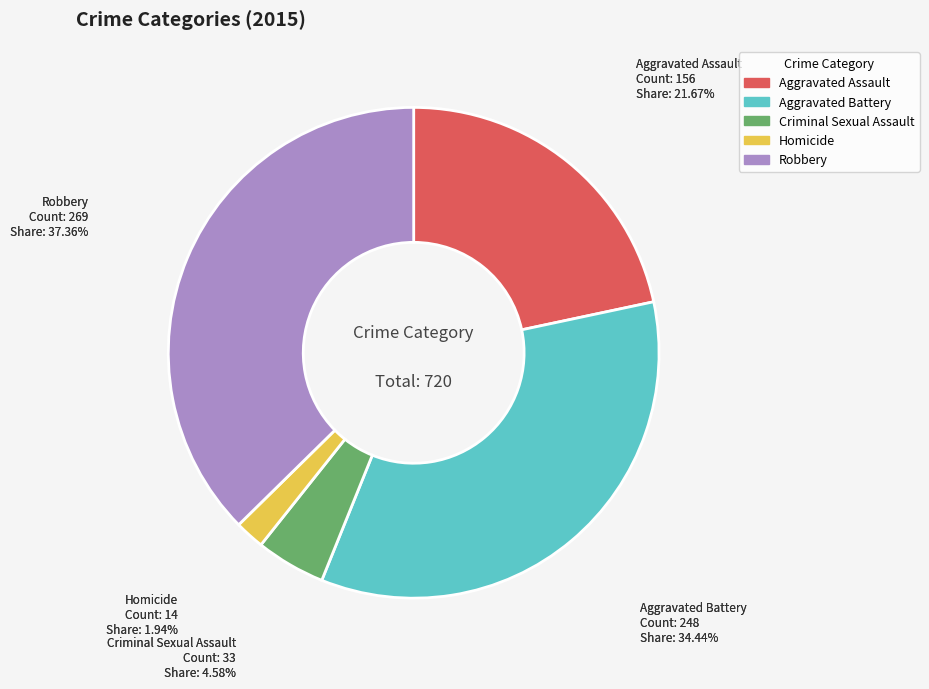

Which category has the biggest portion of the pie?

Robbery